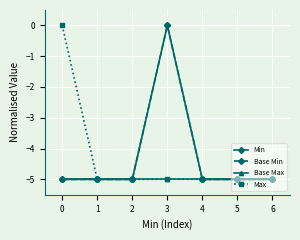

Is the value of Base Min at 0 greater than the value of Base Max at 5?

No